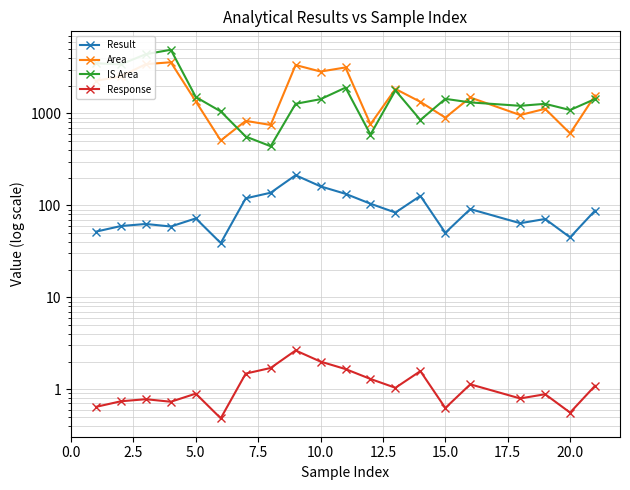

How many data points in Response are above 1?

10